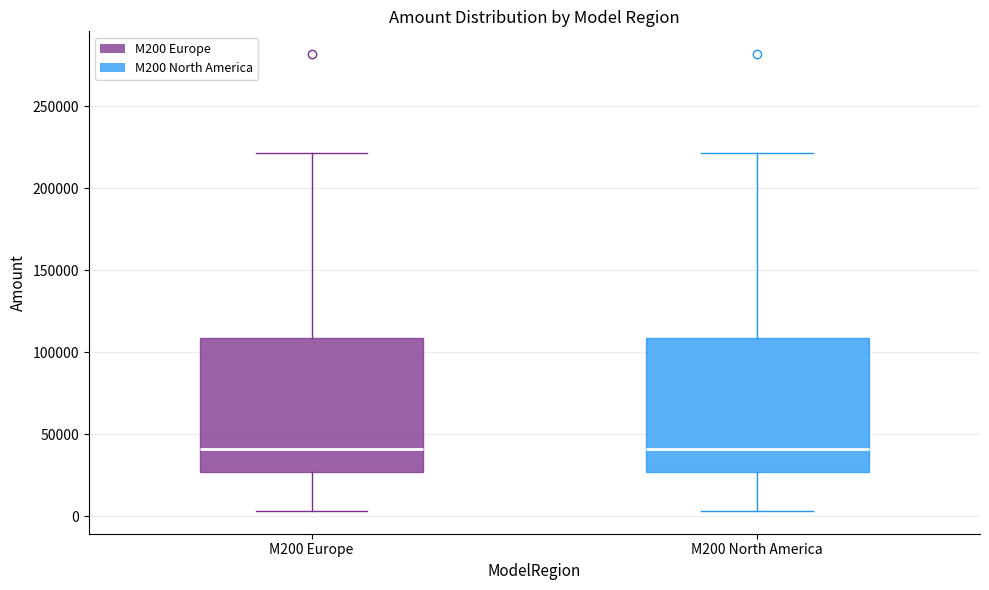

Reading left to right, transcribe this box plot: for each box, give where its median line is, the range the box spans, and where its two whiskers end, as read against the y-axis. The values are not printed on the chart, so give them approximately, as read against the axis.

M200 Europe: median 40000, box 25000 to 110000, whiskers 5000 to 220000
M200 North America: median 40000, box 25000 to 110000, whiskers 5000 to 220000